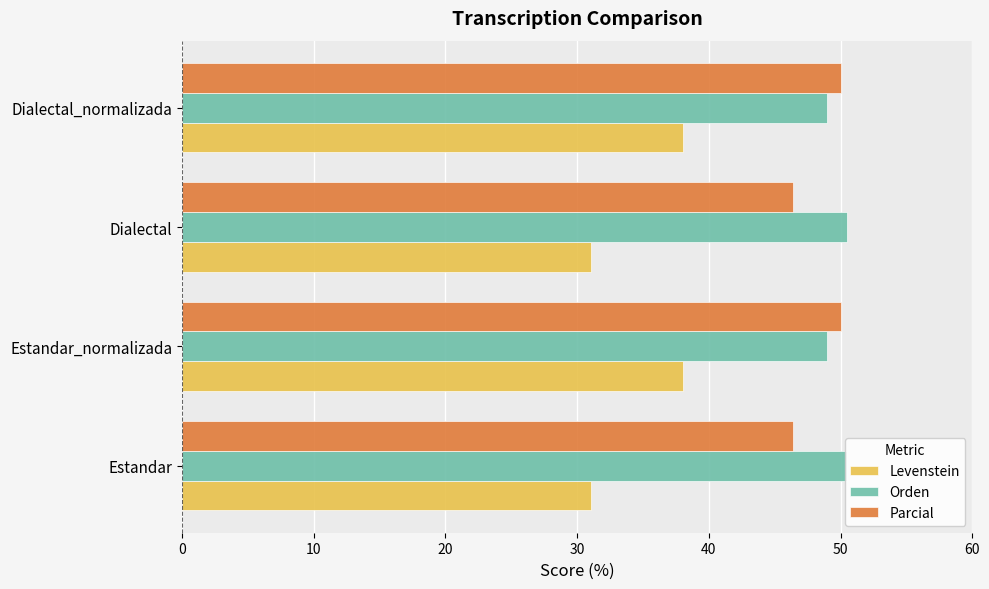

What are all the series names shown in the legend?

Levenstein, Orden, Parcial